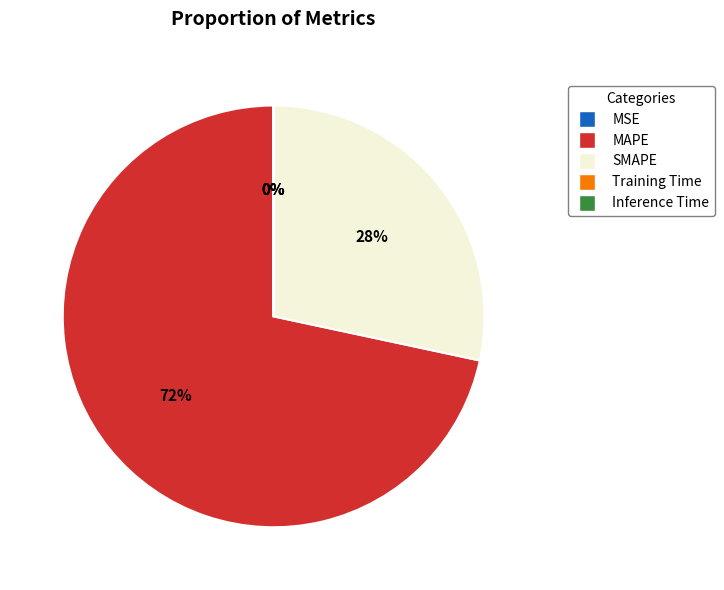

To the nearest percent, what is the average slice percentage?

20%